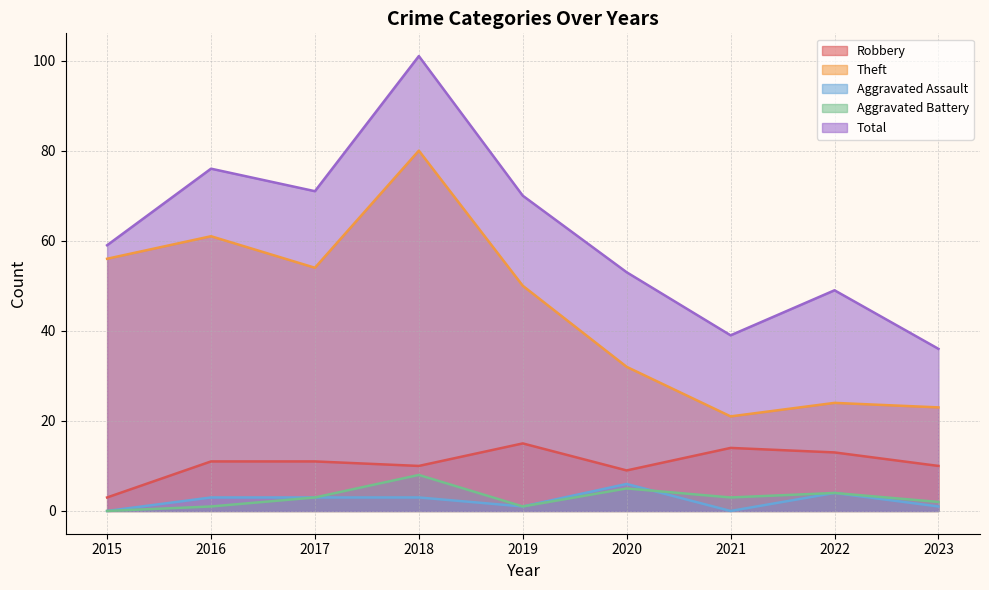

Which series changed the most between 2020 and 2022?

Theft